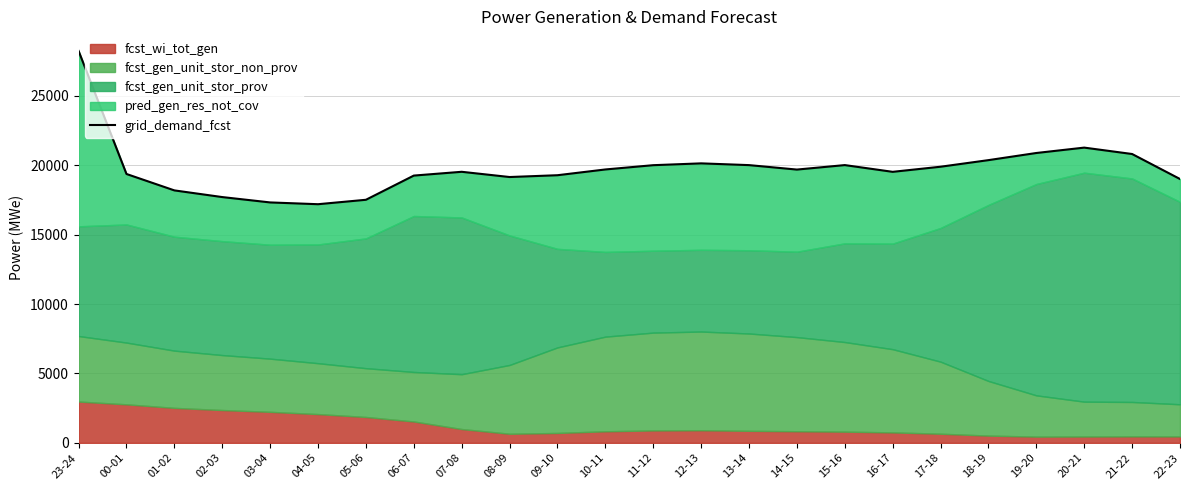

Reading right to left, what are all the values shown in this chart?

19007	20808	21269	20881	20367	19892	19524	20010	19687	20008	20134	20003	19695	19280	19150	19527	19254	17511	17192	17320	17706	18187	19369	28233